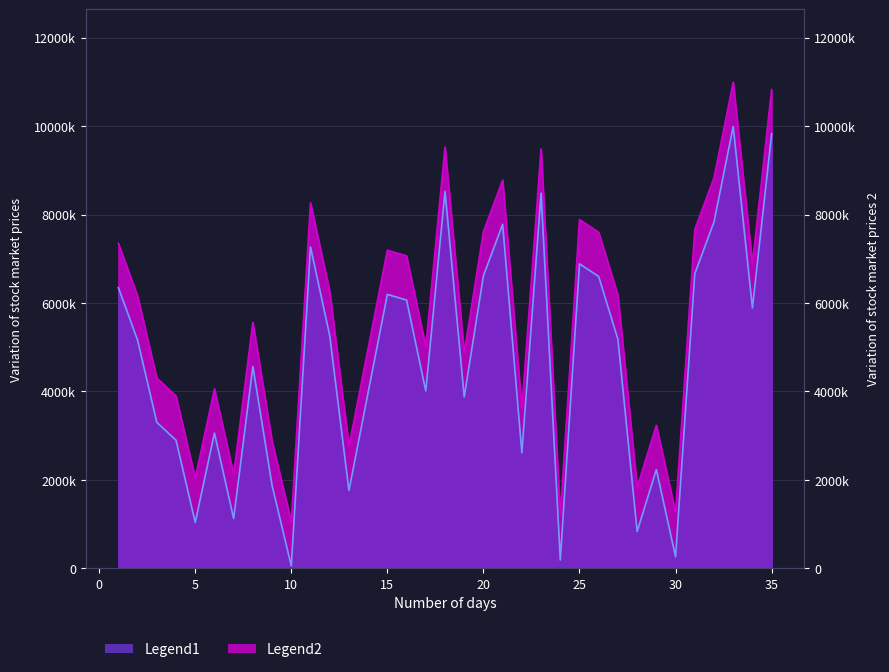

Is it true that col_2 equals 177845 at 28?

False